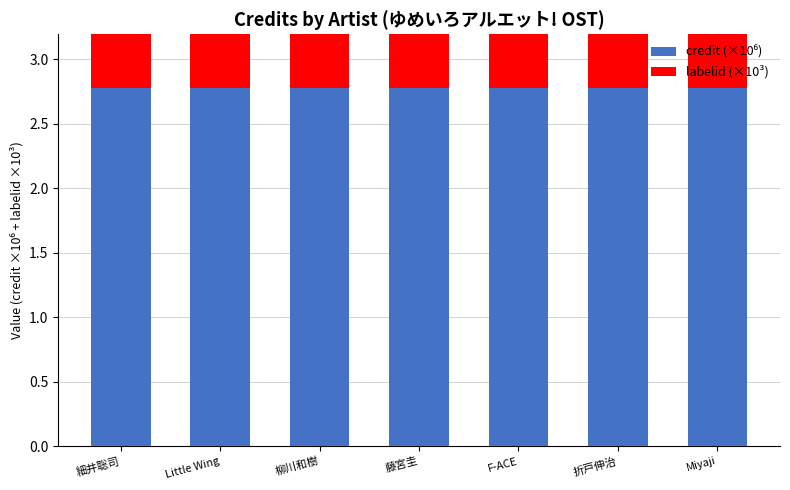

Which category has the lowest value across all series?

細井聡司